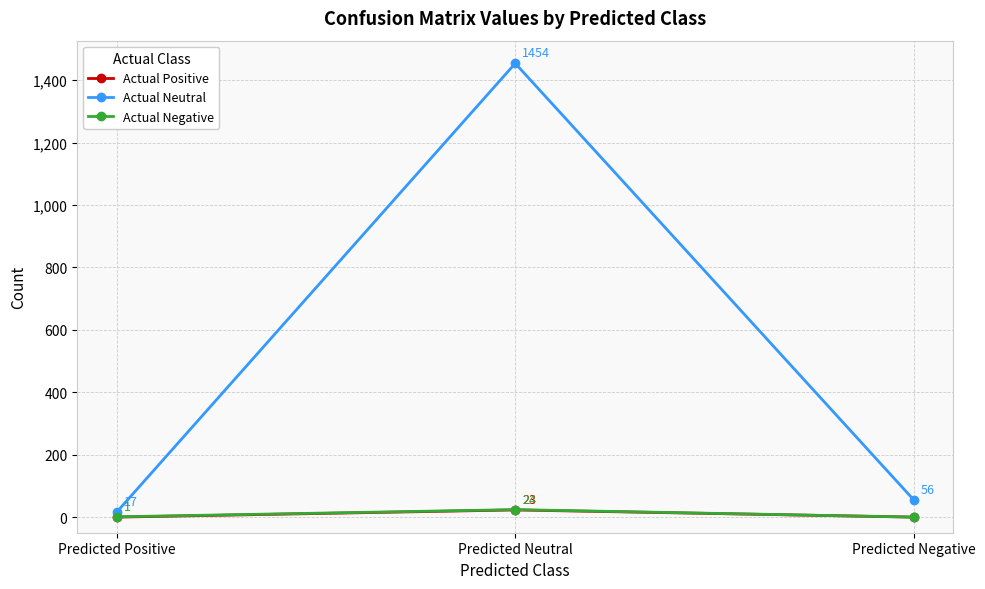

At which category is the sum across all series the highest?

Predicted Neutral